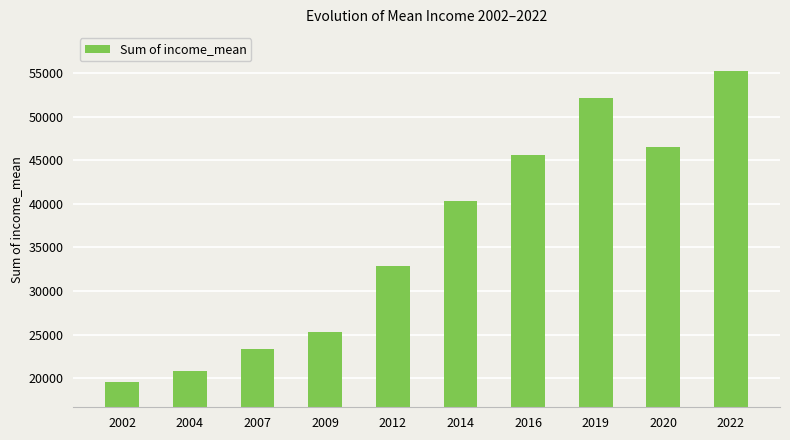

List the labels in order of value, smallest first.

2002, 2004, 2007, 2009, 2012, 2014, 2016, 2020, 2019, 2022